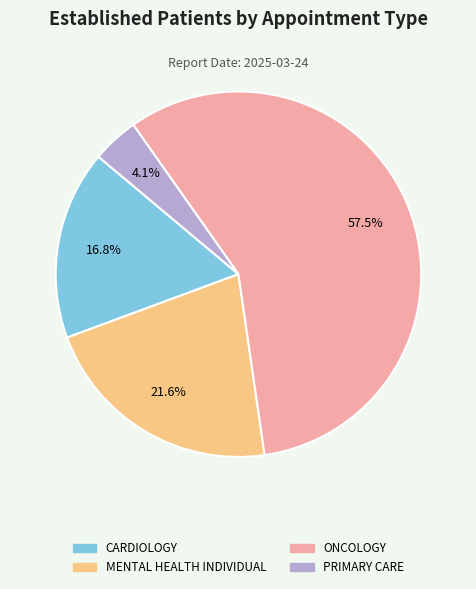

What percentage is the CARDIOLOGY slice, to the nearest percent?

17%